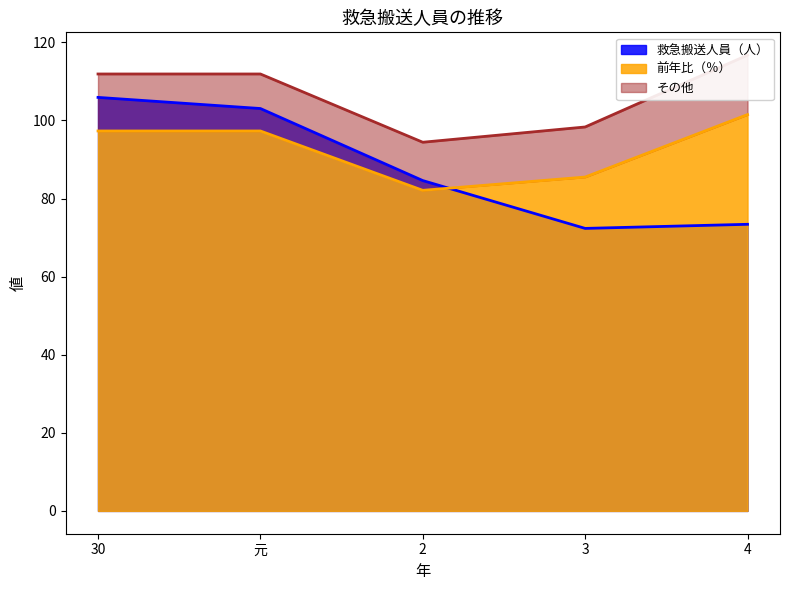

How many data points in 救急搬送人員（人） are less than 84?

2